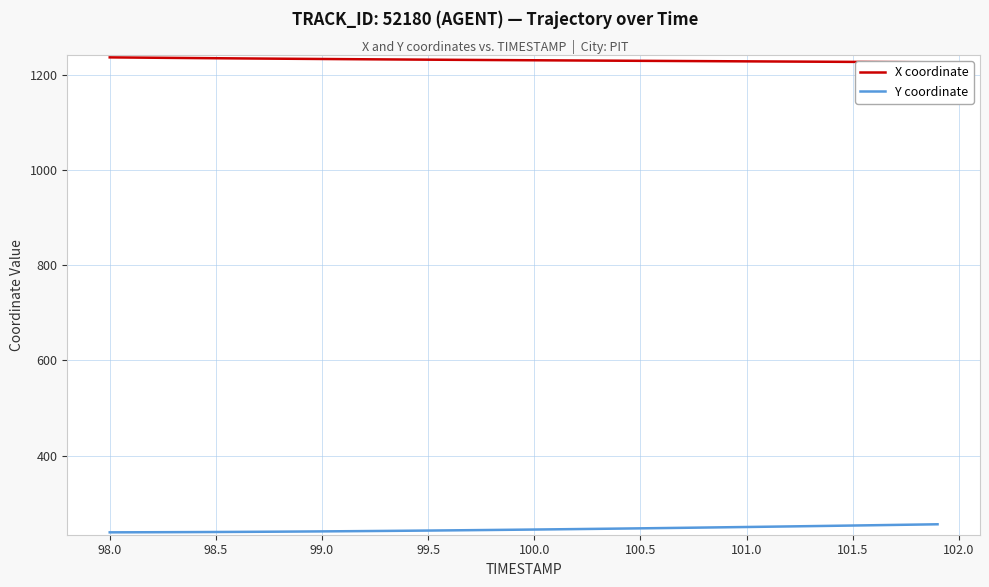

True or false: Y coordinate has a value of 240.4 at 99.0.

True